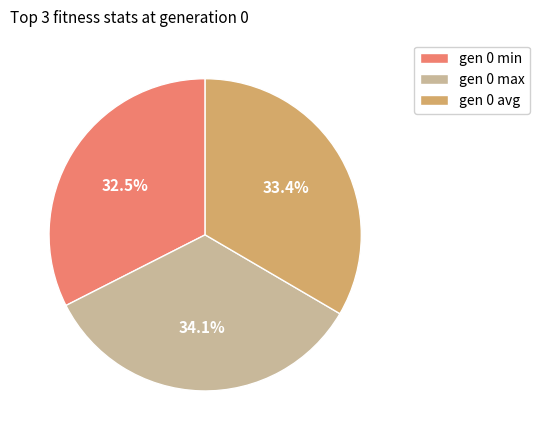

How much of the chart is everything except gen 0 avg?

66.6%